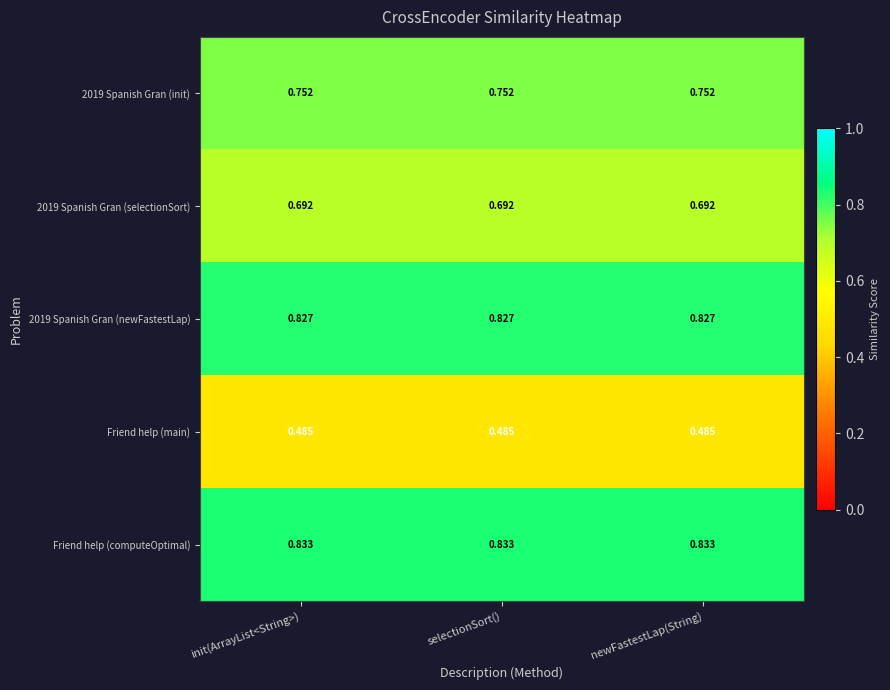

Is the value of 2019 Spanish Gran (init) at selectionSort() greater than the value of 2019 Spanish Gran (newFastestLap) at newFastestLap(String)?

No